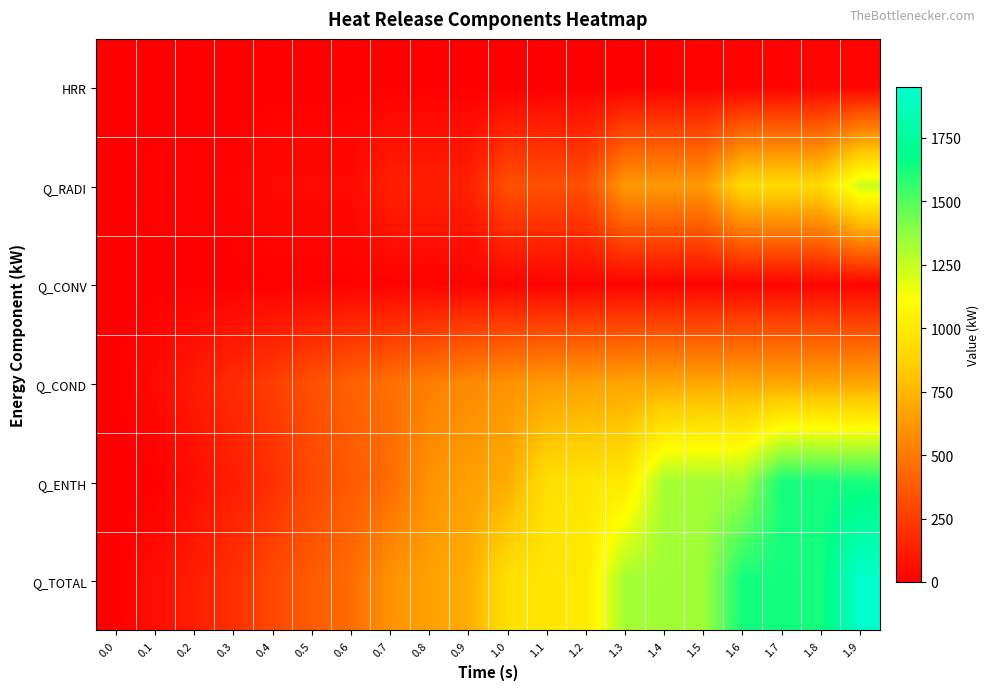

Rank the series by their maximum value, from lowest to highest.

HRR, Q_CONV, Q_COND, Q_RADI, Q_ENTH, Q_TOTAL